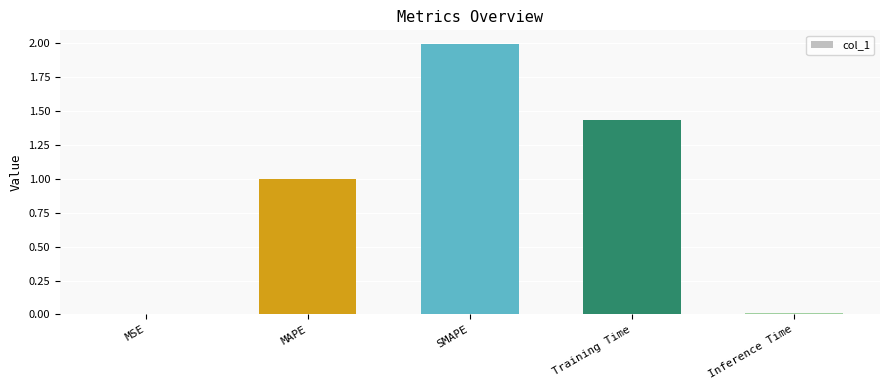

Between Training Time and Inference Time, which is larger?

Training Time